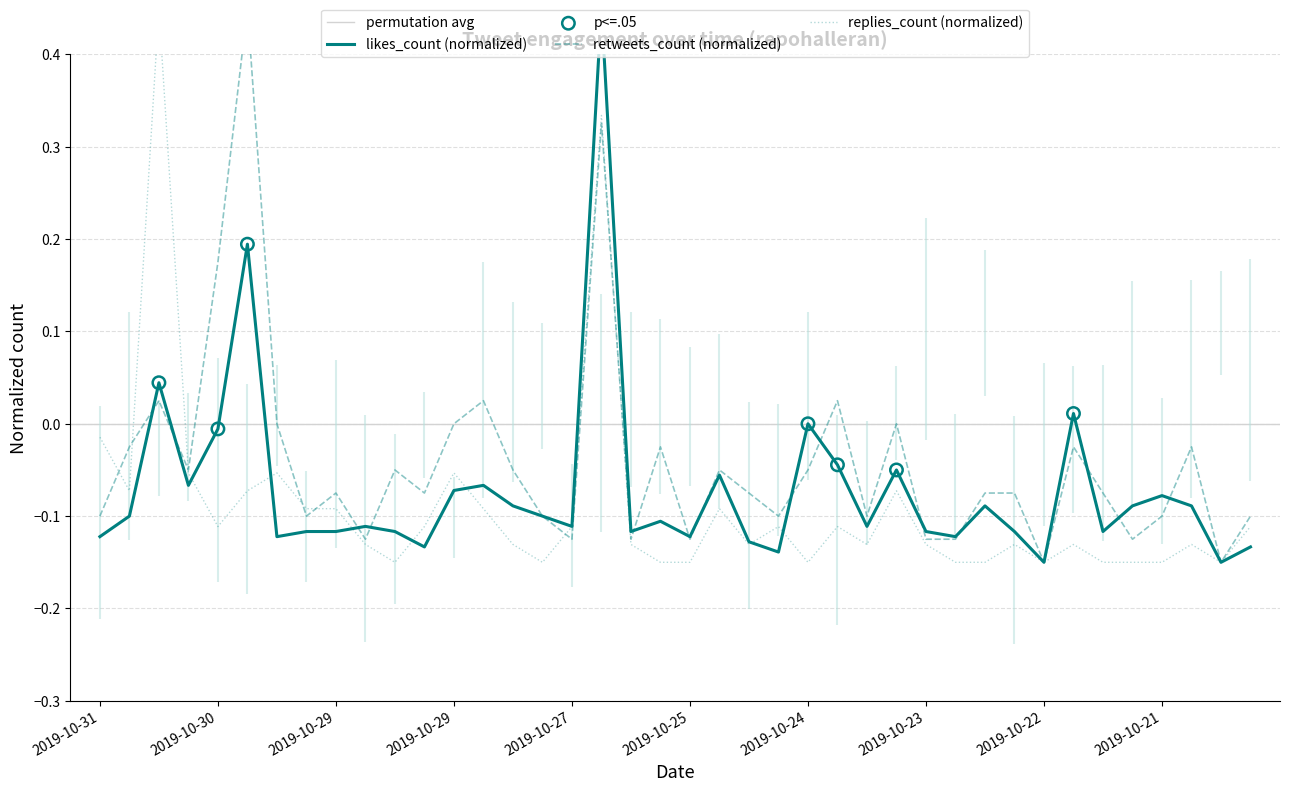

Which series reaches the minimum Y coordinate?

likes_count